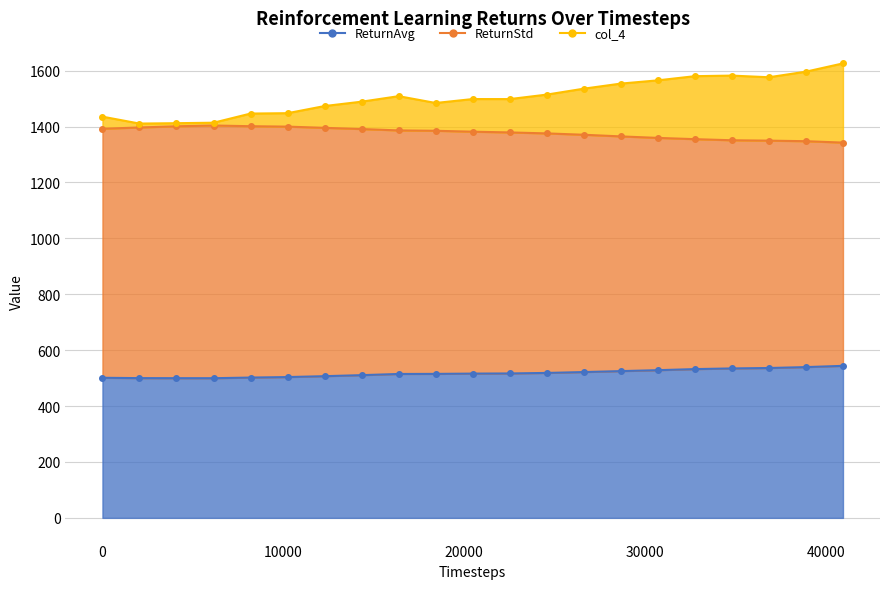

True or false: col_4 and ReturnStd cross at least once.

False